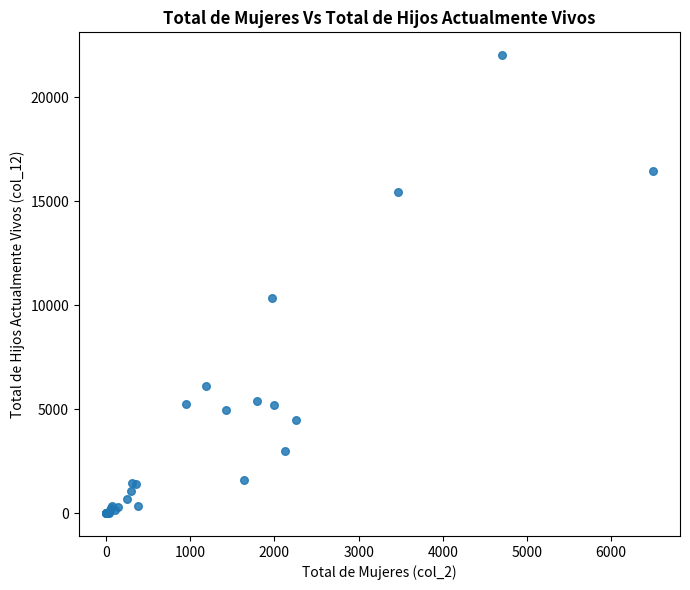

What Y value in the scatter plot is closest to 11008?

10333